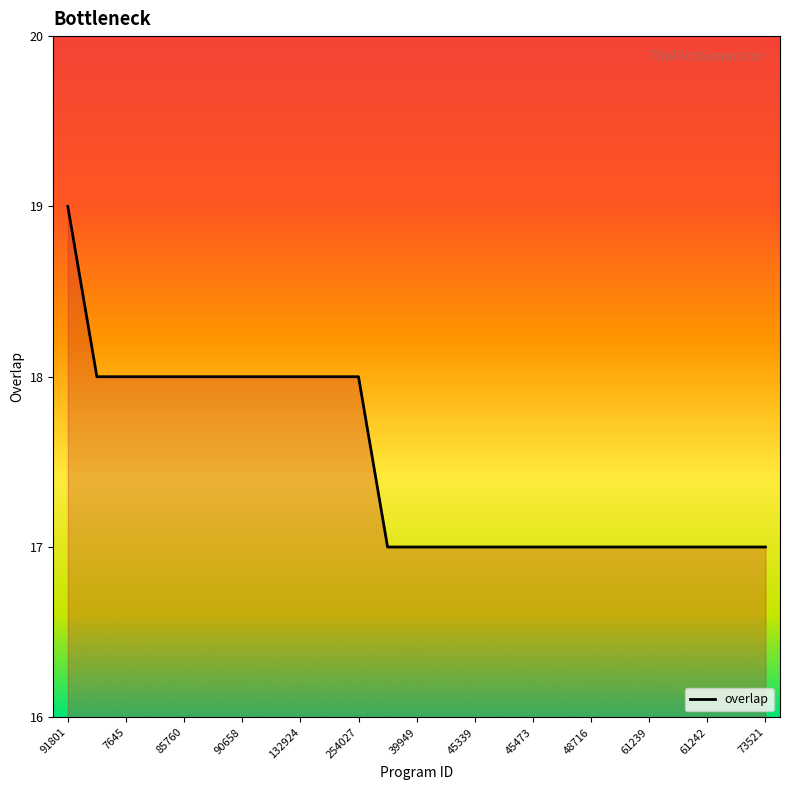

What is the minimum value shown in the chart?

17